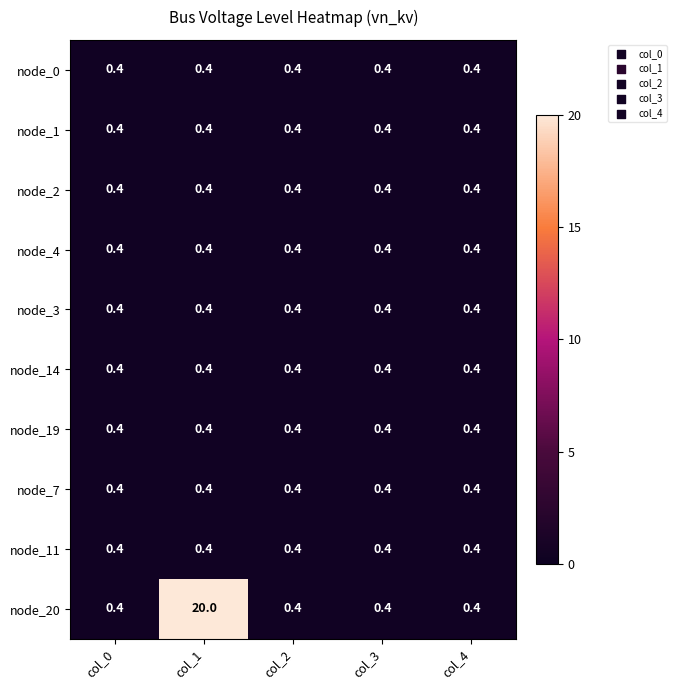

At which category is the sum across all series the highest?

col_1